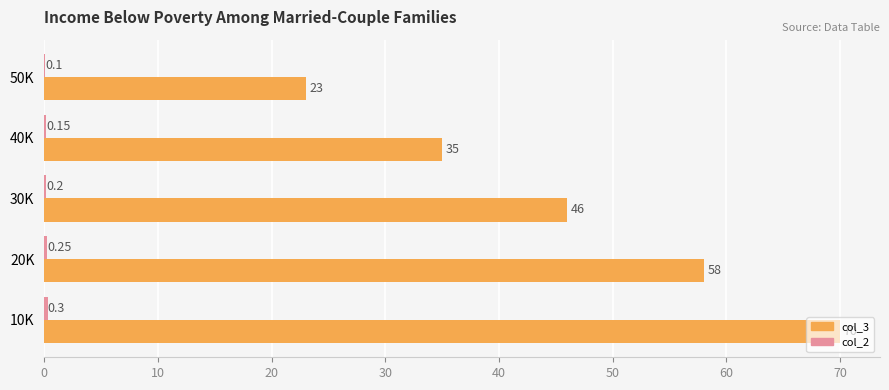

Which series has the largest total across all categories?

col_3